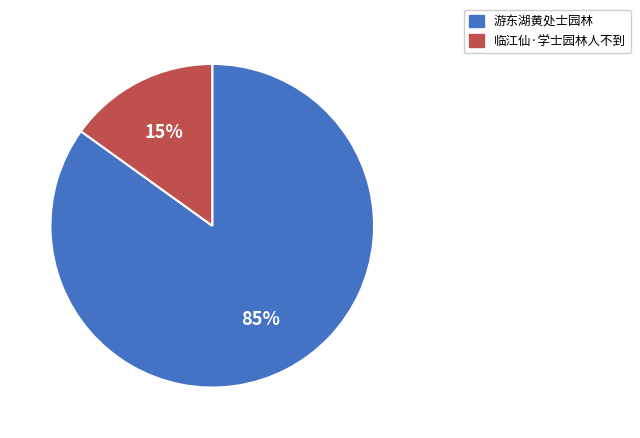

Is it true that 游东湖黄处士园林 is 93% of the pie?

False